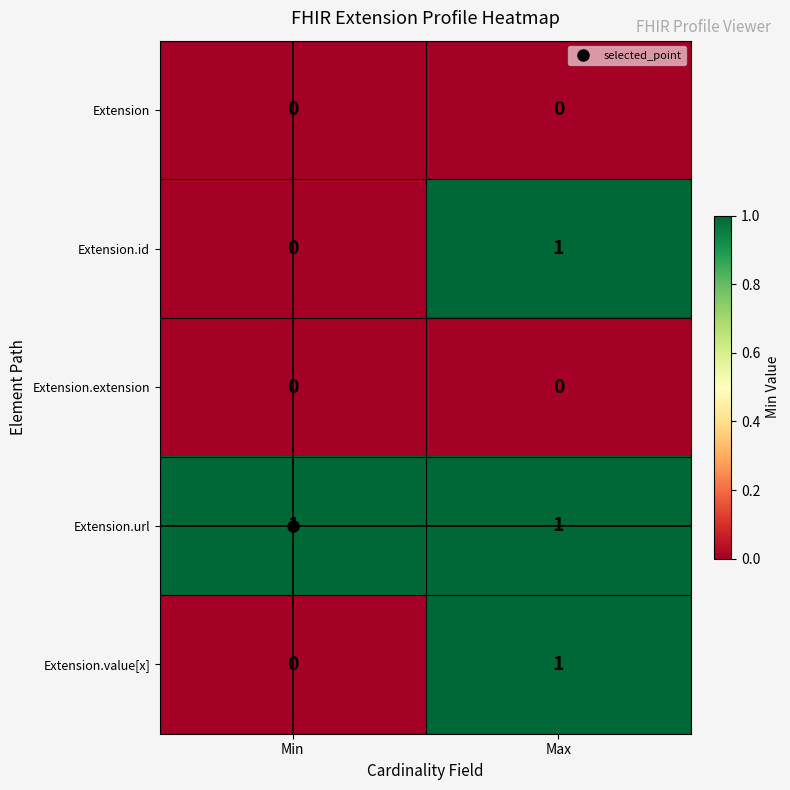

How many series are shown in this chart?

5